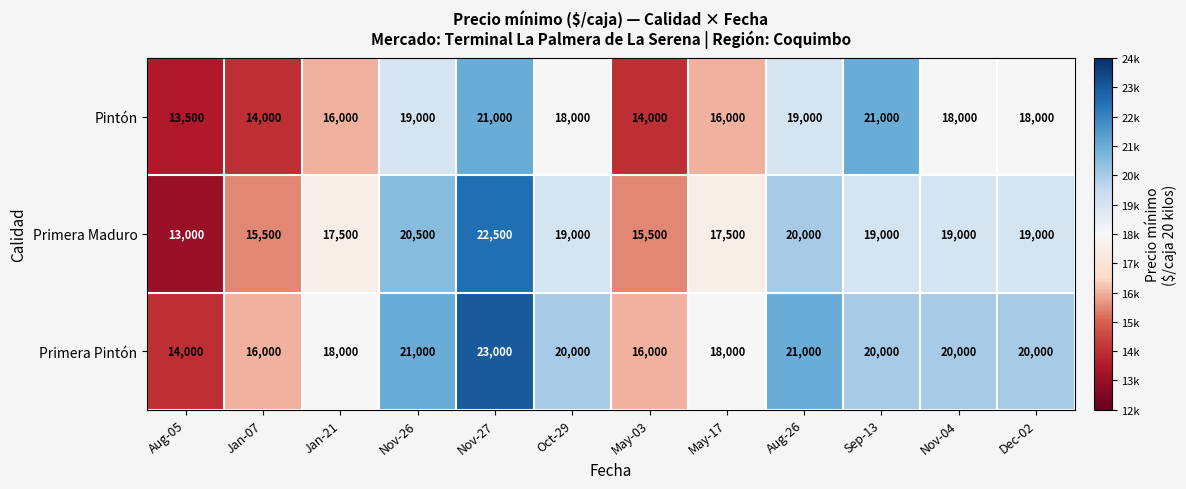

At which label does Primera Maduro first exceed 19000?

Nov-26